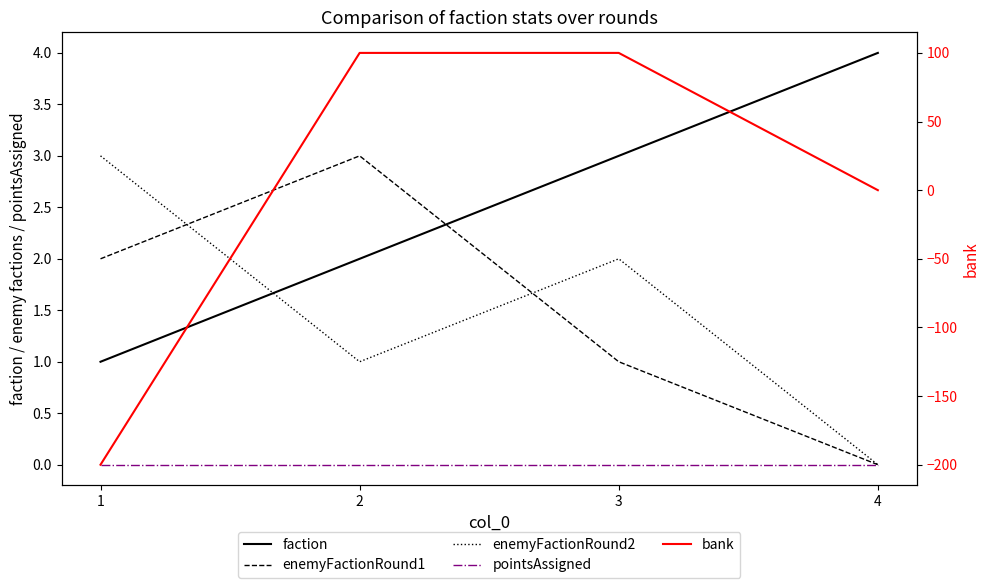

In enemyFactionRound1, how many points are higher than both neighbors (excluding endpoints)?

1